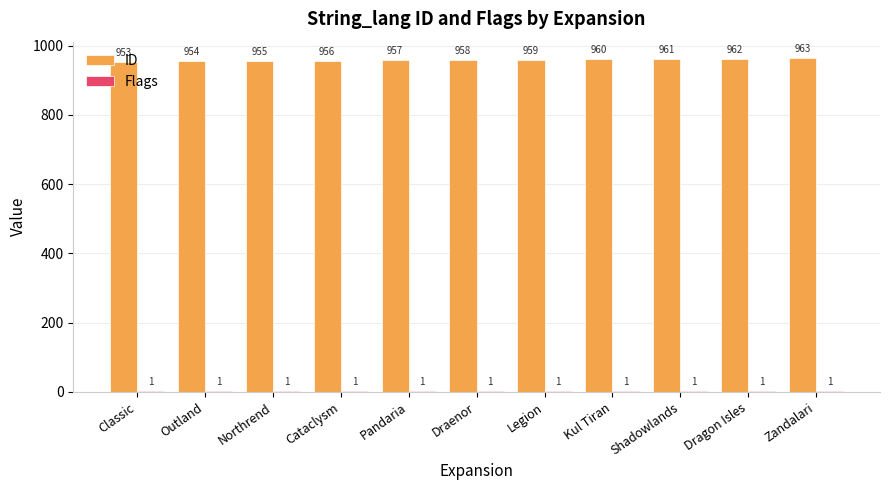

Where is ID nearest to the value 958?

Draenor